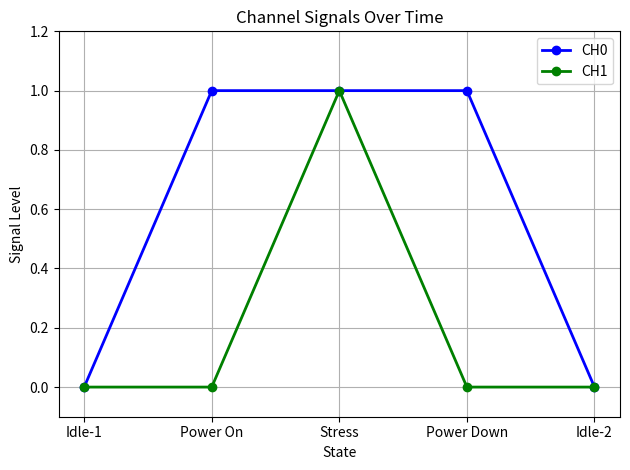

Which series changed the most between Power Down and Idle-2?

CH0